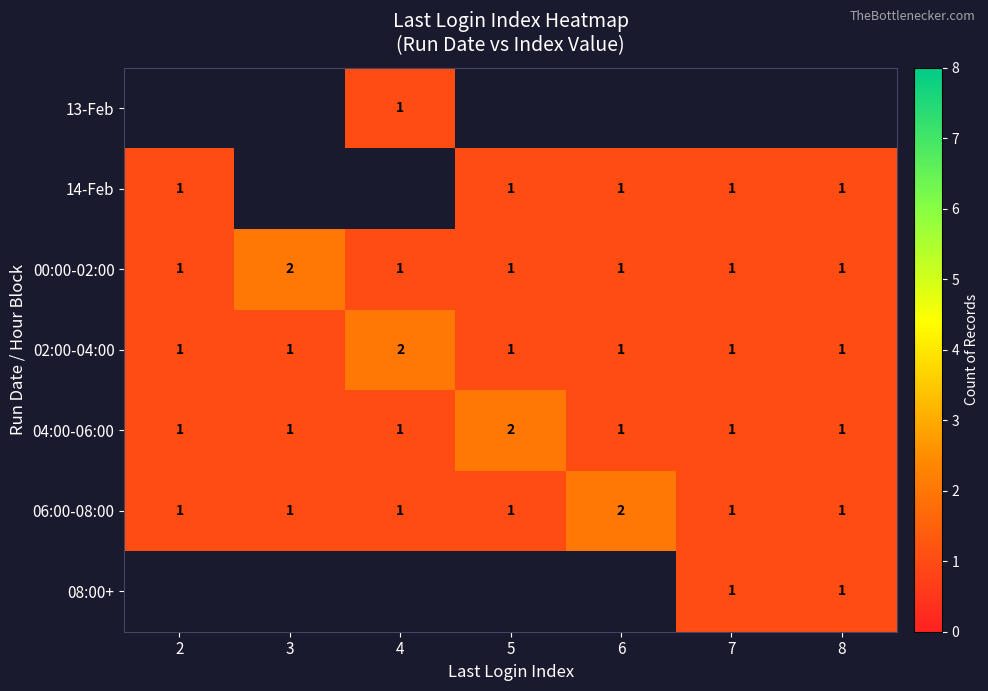

Is it true that 14-Feb equals 1.7 at 6?

False